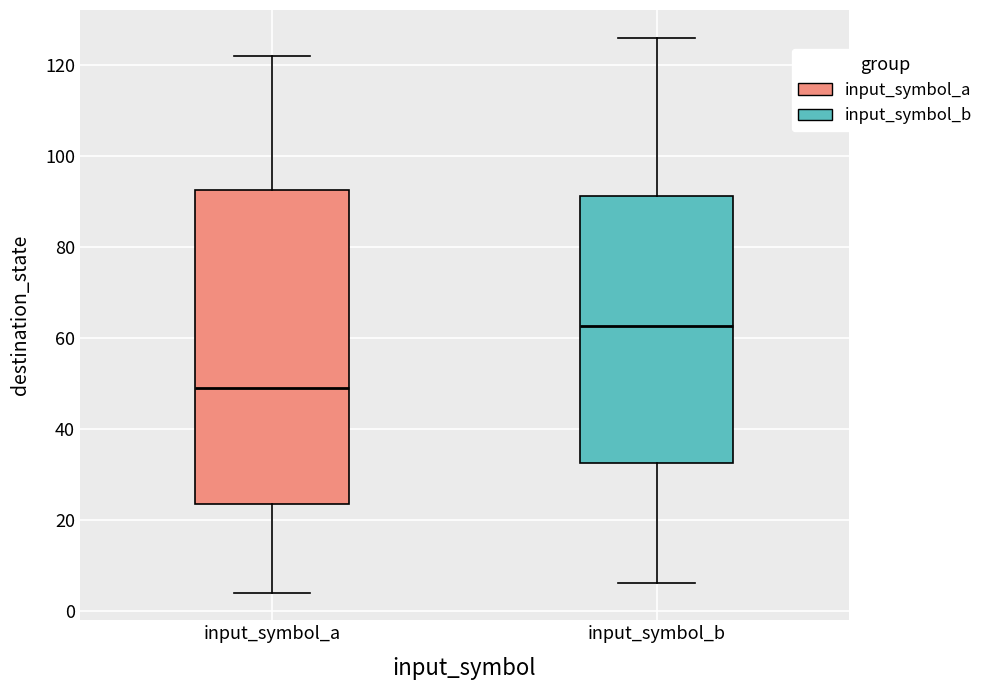

Comparing the boxes themselves (not the whiskers), which one is the tallest?

input_symbol_a